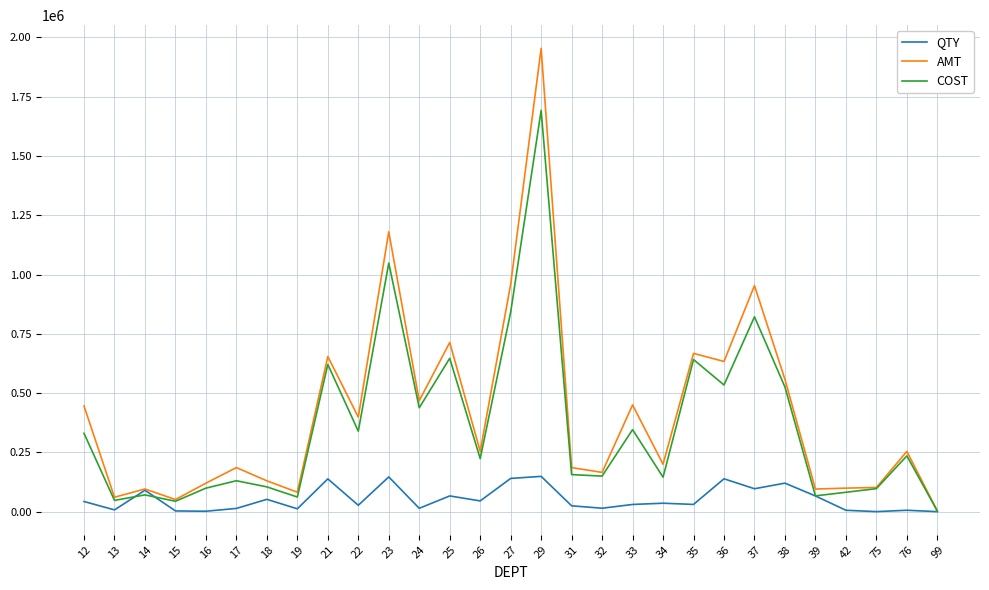

Where does the COST series first go above 223729?

12